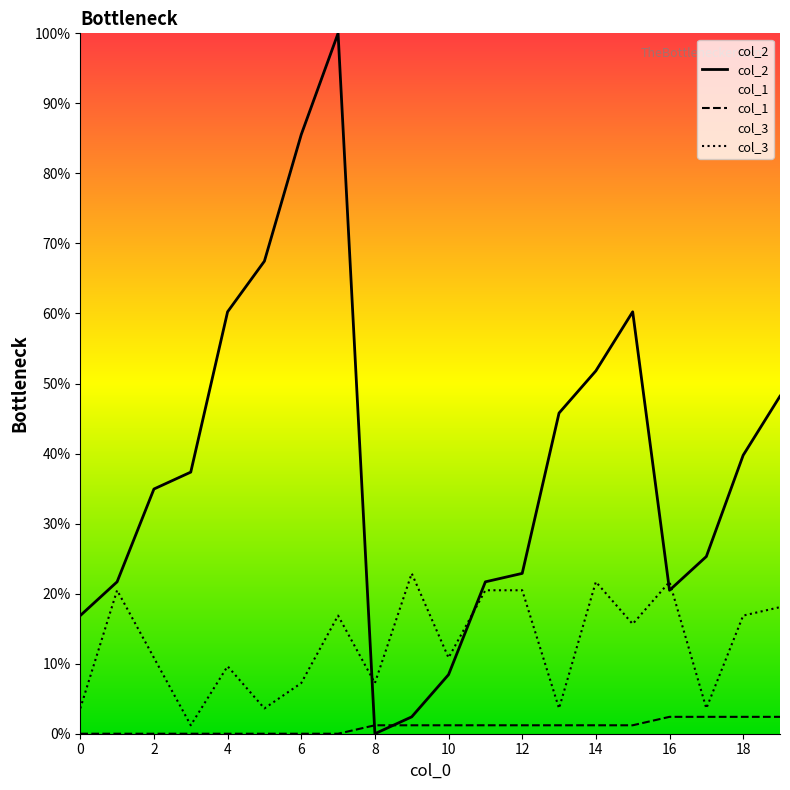

Reading right to left, transcribe all the data shown in this chart.

col_2: 48.2	39.8	25.3	20.5	60.2	51.8	45.8	22.9	21.7	8.4	2.4	0.0	100.0	85.5	67.5	60.2	37.3	34.9	21.7	16.9
col_1: 2.4	2.4	2.4	2.4	1.2	1.2	1.2	1.2	1.2	1.2	1.2	1.2	0.0	0.0	0.0	0.0	0.0	0.0	0.0	0.0
col_3: 18.1	16.9	3.6	21.7	15.7	21.7	3.6	20.5	20.5	10.8	22.9	7.2	16.9	7.2	3.6	9.6	1.2	10.8	20.5	3.6